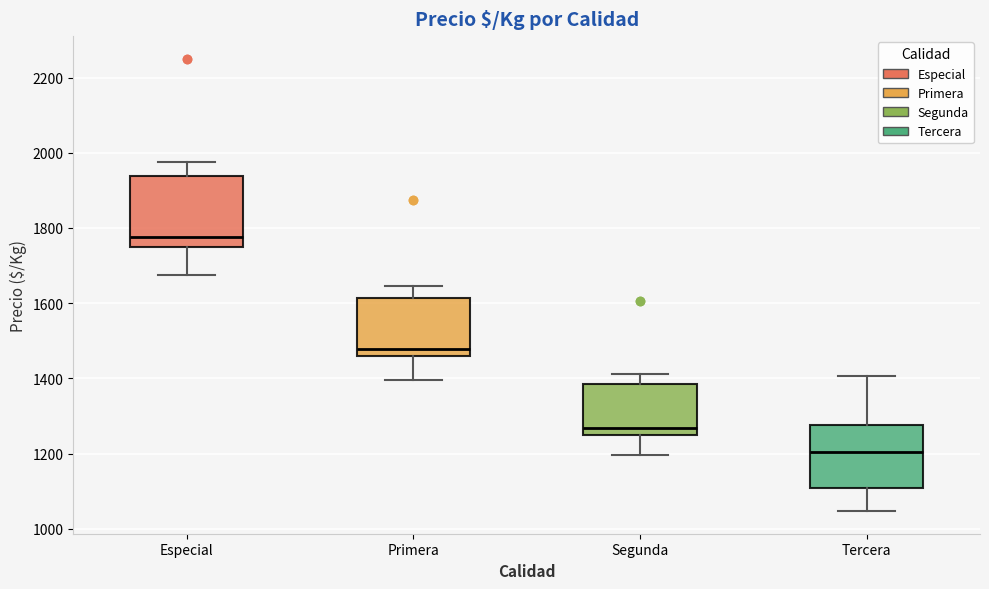

Reading left to right, transcribe this box plot: for each box, give where its median line is, the range the box spans, and where its two whiskers end, as read against the y-axis. The values are not printed on the chart, so give them approximately, as read against the axis.

Especial: median 1780, box 1760 to 1940, whiskers 1680 to 1980
Primera: median 1480, box 1460 to 1620, whiskers 1400 to 1640
Segunda: median 1260 (just above the box's lower edge), box 1260 to 1380, whiskers 1200 to 1420
Tercera: median 1200, box 1100 to 1280, whiskers 1040 to 1400